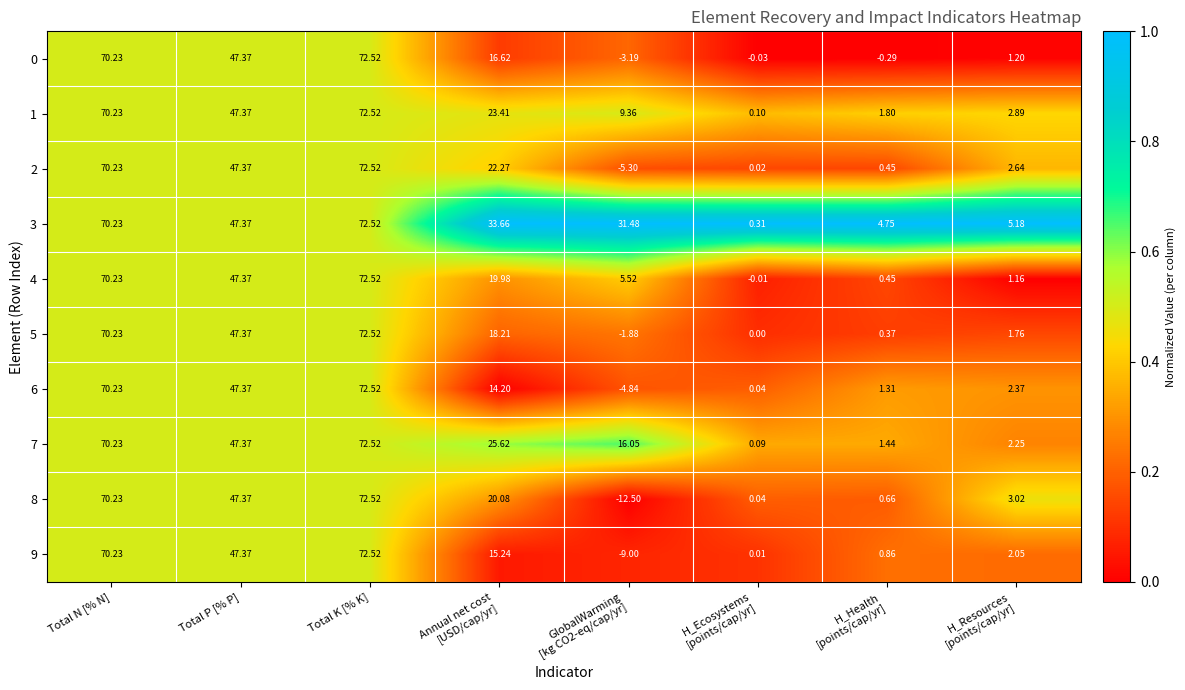

How many series are shown in this chart?

10